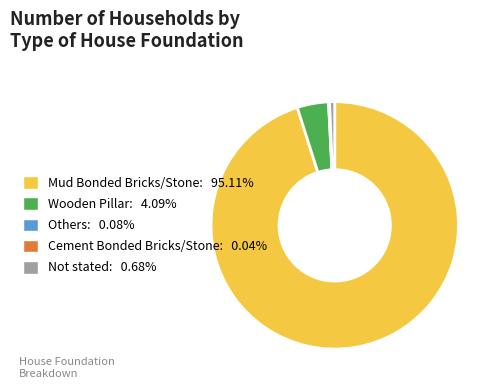

Combined, do Mud Bonded Bricks/Stone: 95.11% and Not stated: 0.68% account for over 50%?

Yes